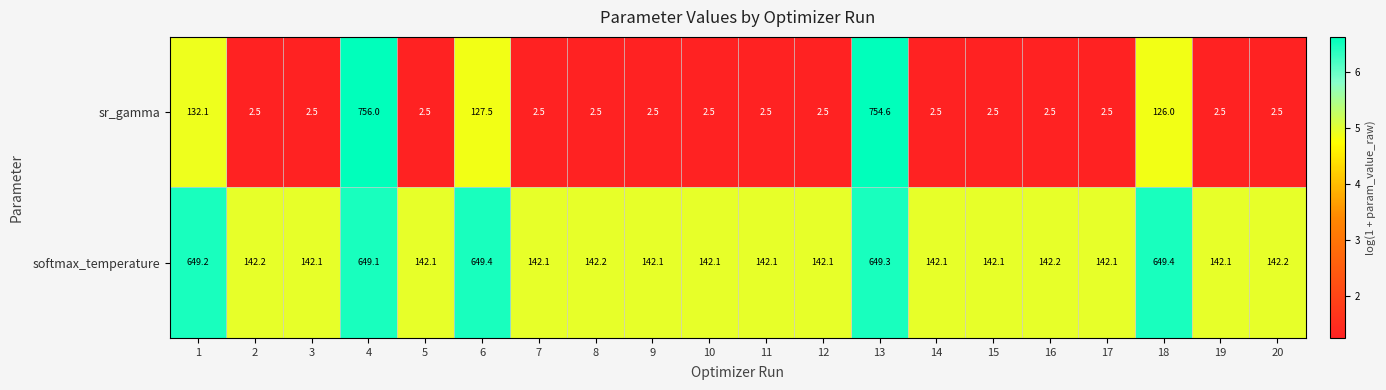

Which label corresponds to the largest value in the chart?

4